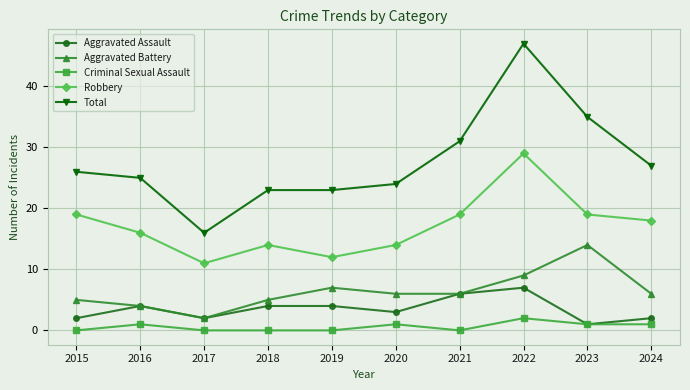

What is the total value across all series at 2018?

46